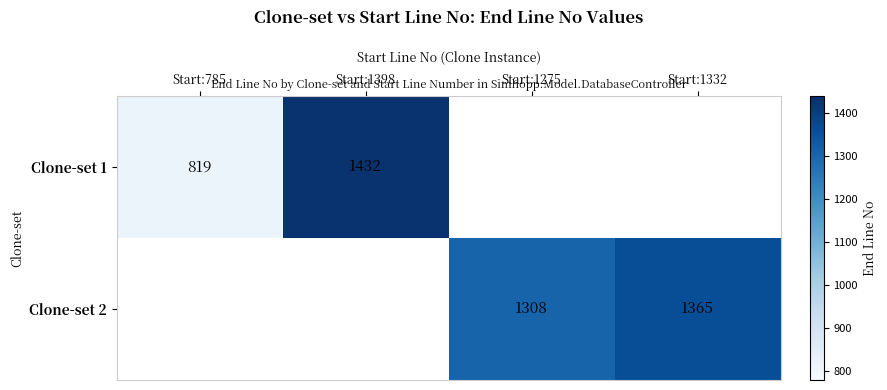

Is it true that Clone-set 2 equals 417 at Start:1275?

False